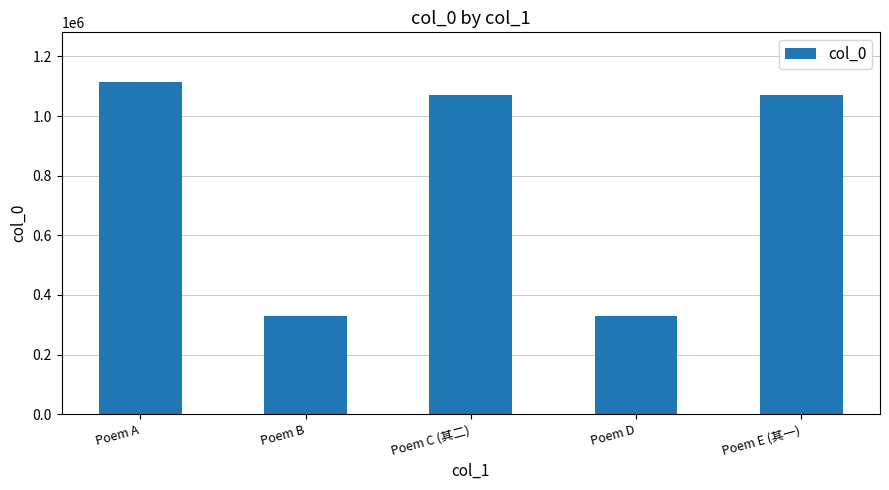

Read the value at Poem E (其一).

1070843